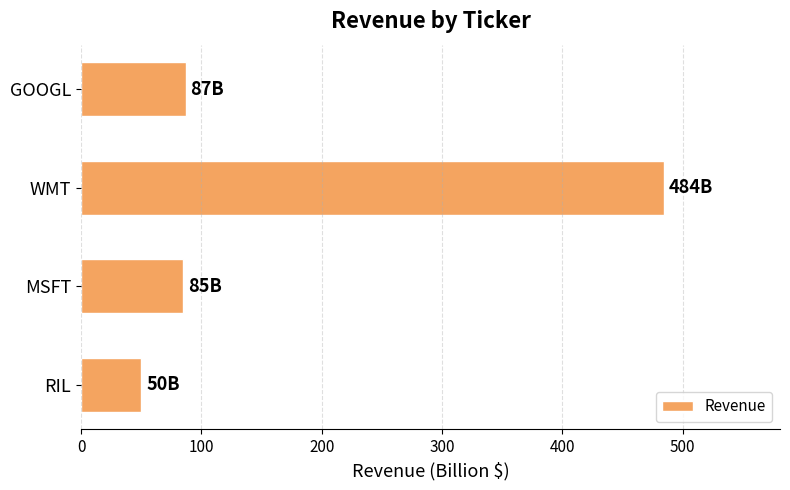

What is the maximum value shown in the chart?

484